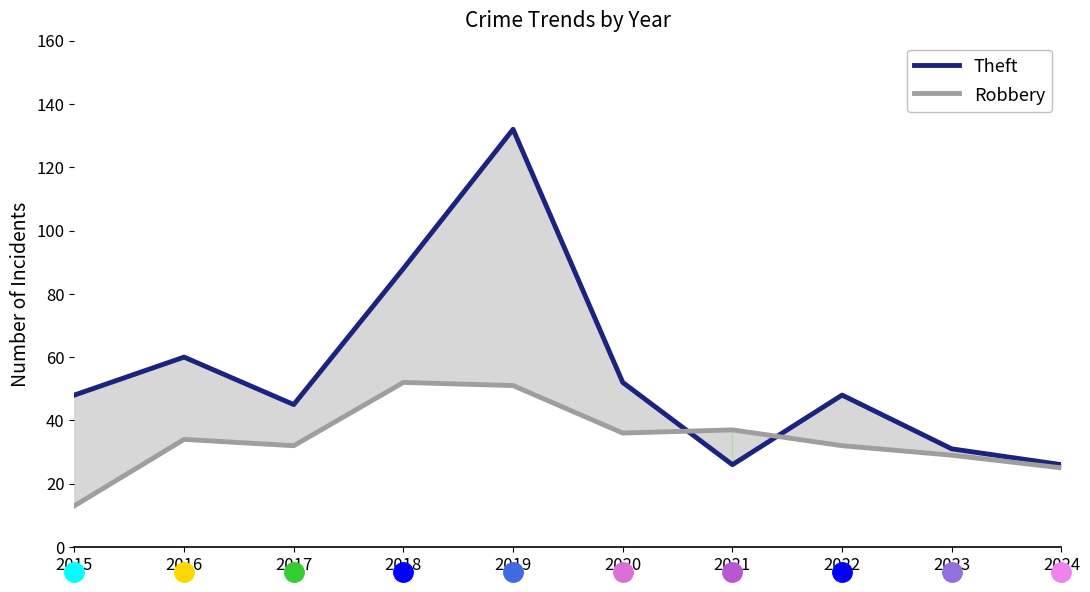

Rank the series at 2015 from lowest to highest value.

Robbery, Theft